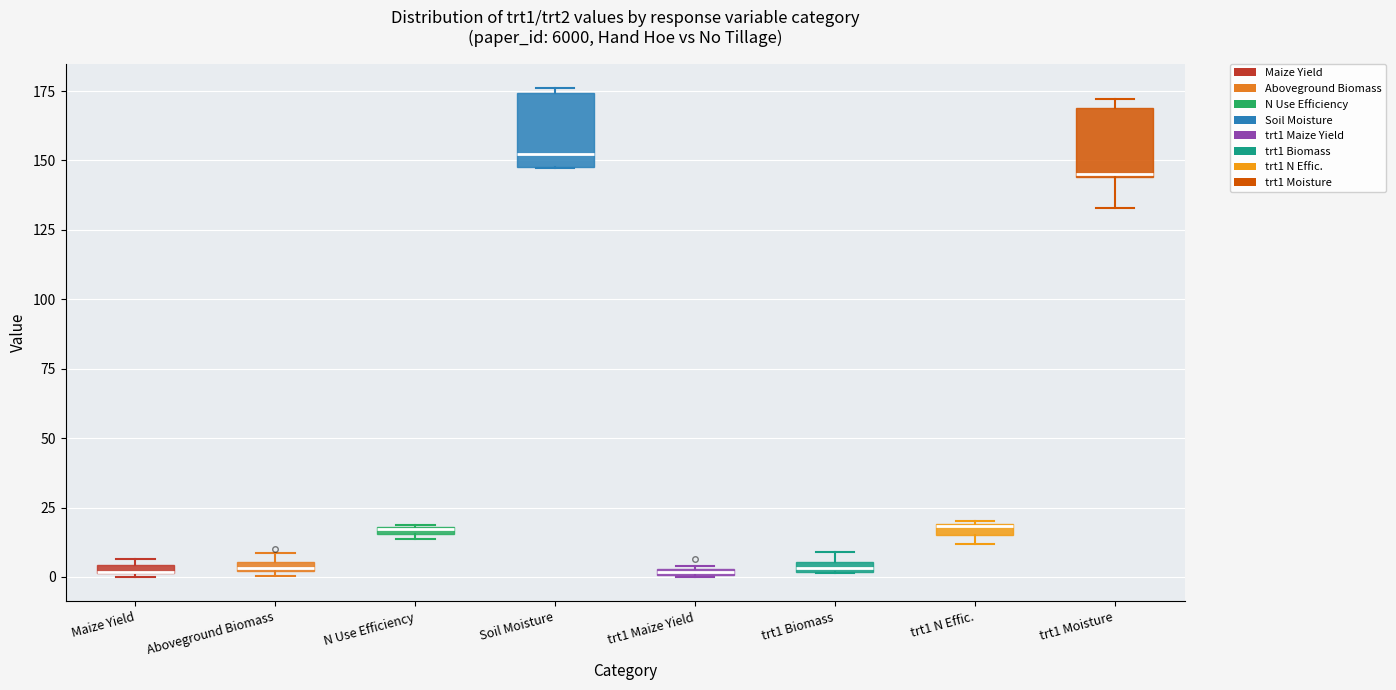

Where is the lower edge of the box for N Use Efficiency on the y-axis? The values are not printed on the chart, so give them approximately, as read against the axis.

15